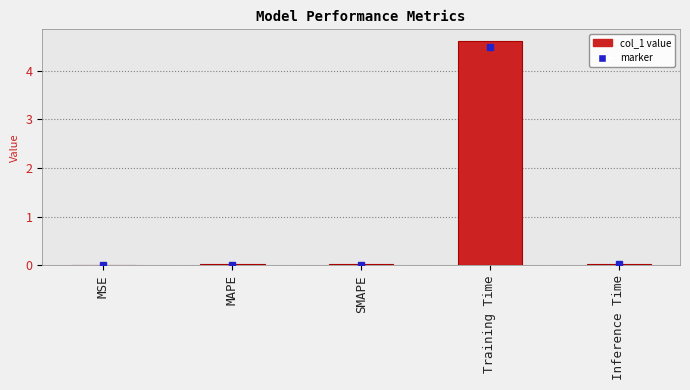

What is the greatest value displayed?

4.6